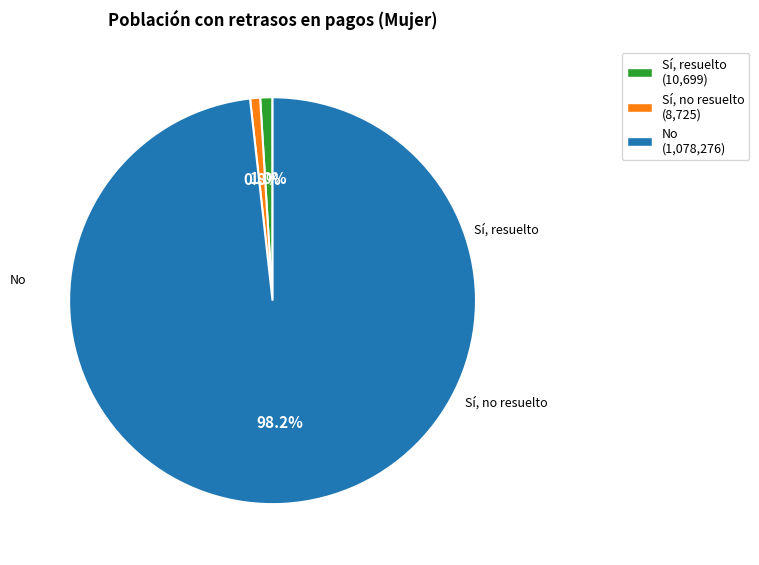

Is there any slice that represents more than half of the pie?

Yes